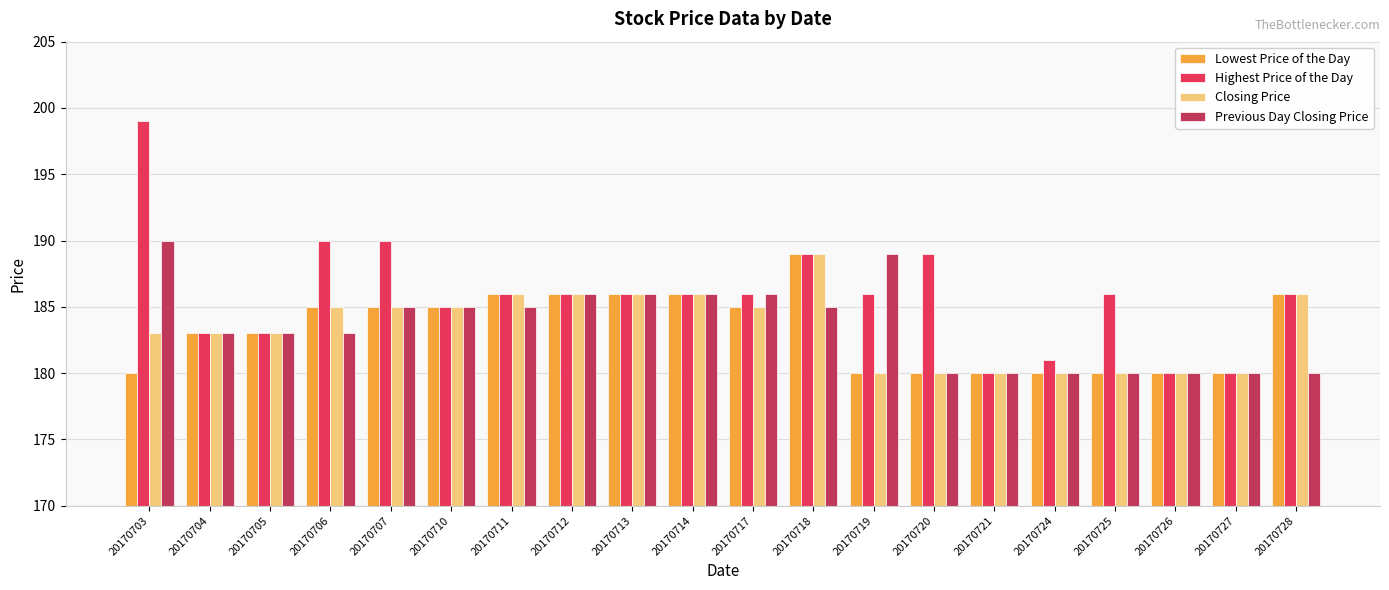

Is it true that Previous Day Closing Price equals 99 at 20170725?

False